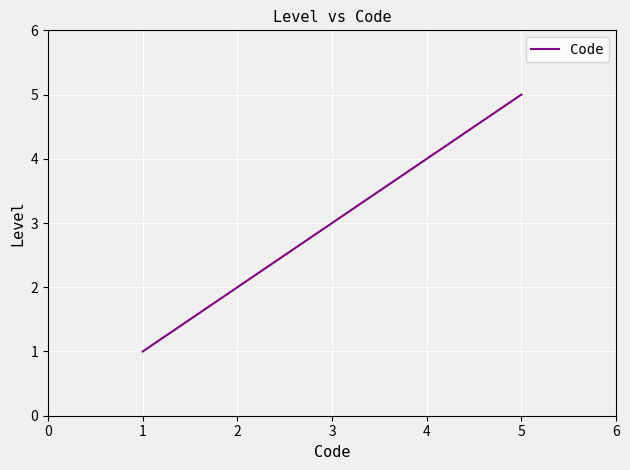

Count the values in the range 2 to 4.

3